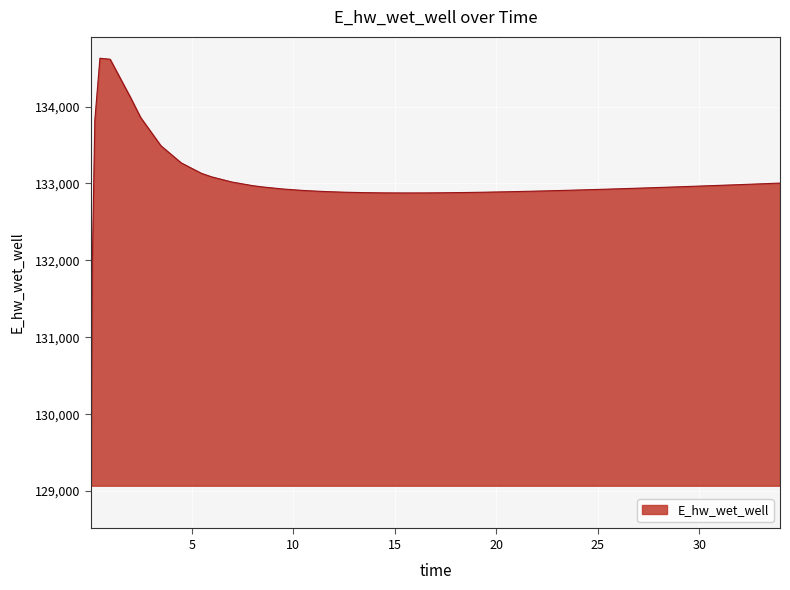

What is the average value?

132999.1